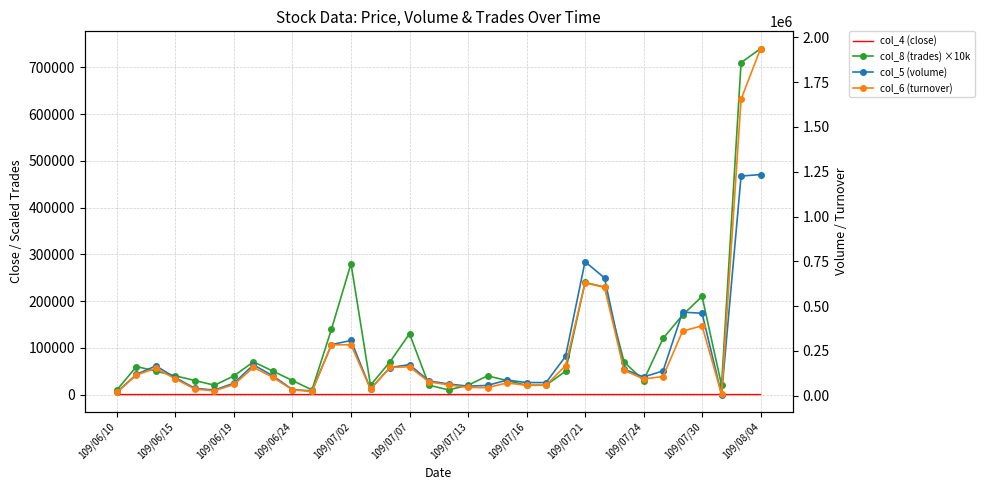

What is the sum of all col_5 (volume) values?

7746000.0